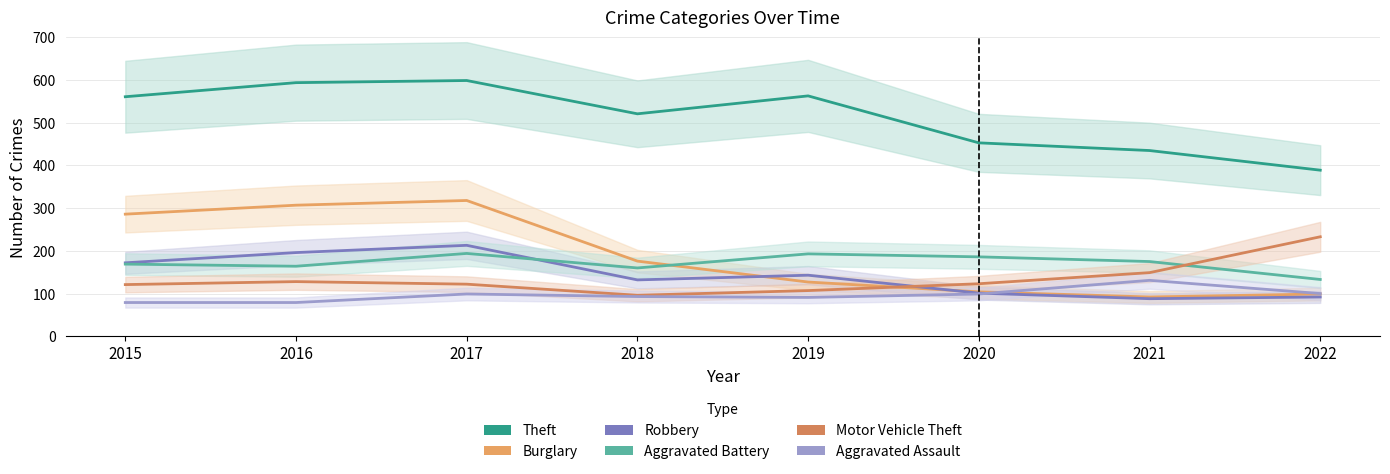

Rank the categories by Aggravated Battery value from highest to lowest.

2017, 2019, 2020, 2021, 2015, 2016, 2018, 2022